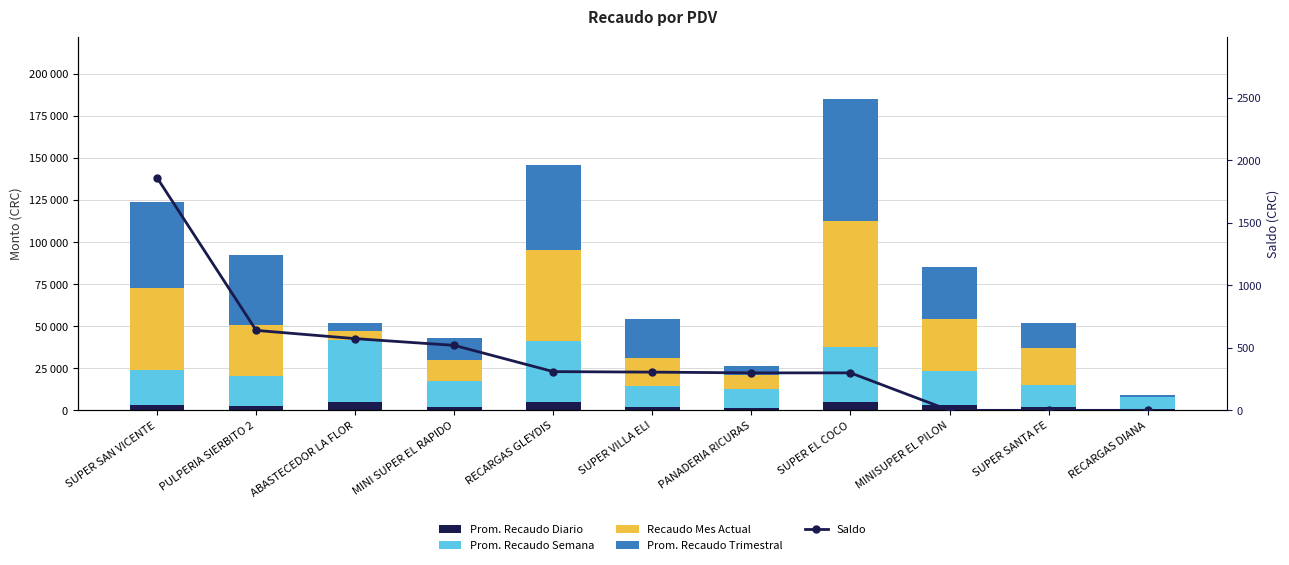

Reading left to right, what are all the values shown in this chart?

Prom. Recaudo Diario: 3031.3	2573.7	5221.2	2151.2	5137.2	1827.0	1554.2	4727.4	2938.3	1888.7	991.2
Prom. Recaudo Semana: 21219.1	18016.2	36548.7	15058.3	35960.2	12789.3	10879.4	33091.6	20567.8	13221.2	6938.1
Recaudo Mes Actual: 48230.1	30088.5	5221.2	12920.4	54424.8	16814.2	8495.6	74601.8	30973.5	21858.4	0.0
Prom. Recaudo Trimestral: 51622.4	41445.4	5221.2	12902.7	50354.0	23018.9	5457.2	72831.9	30811.2	14749.3	991.2
Saldo: 1861.0	640.0	574.0	520.0	310.0	306.0	300.0	300.0	0.0	0.0	0.0